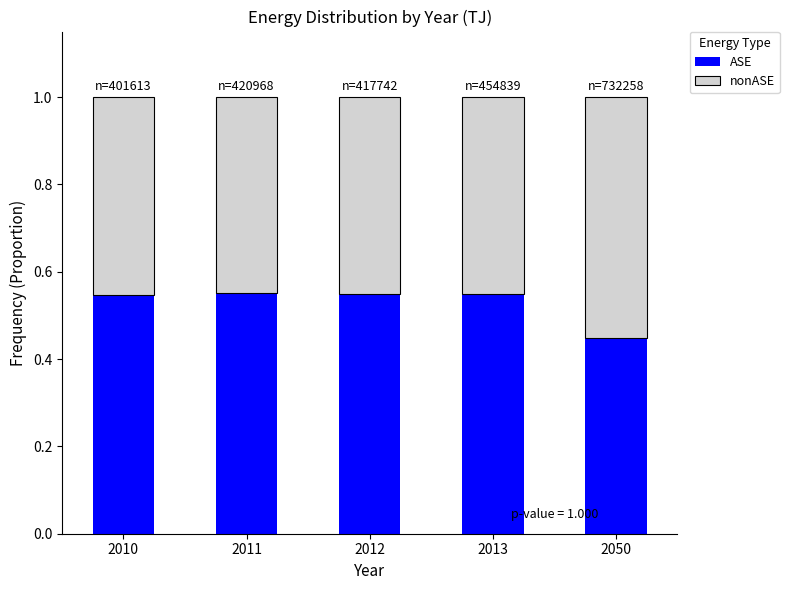

Does the chart contain any negative values?

No